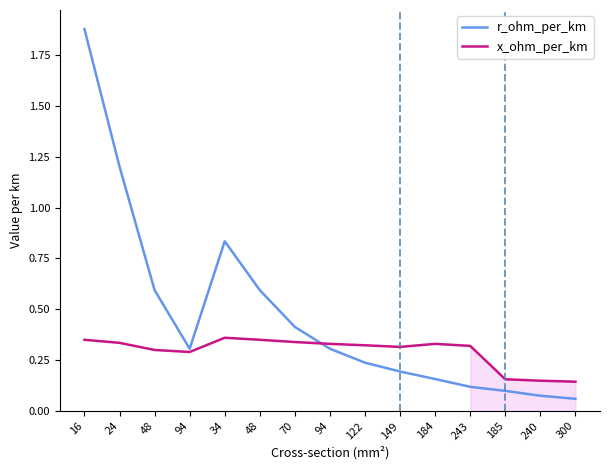

At which category is the sum across all series the highest?

16